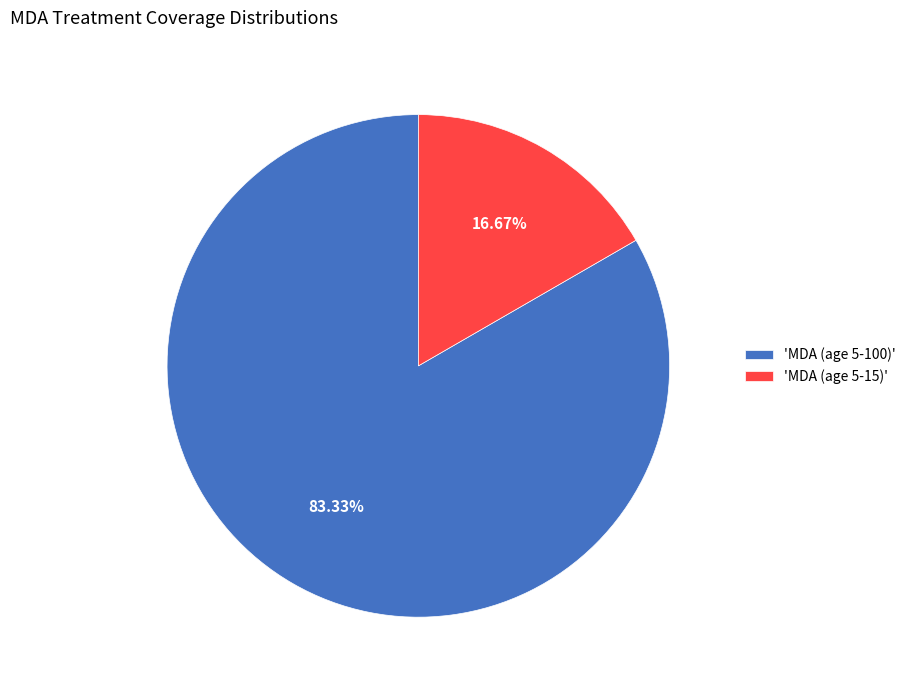

Which slice is the smallest?

'MDA (age 5-15)'